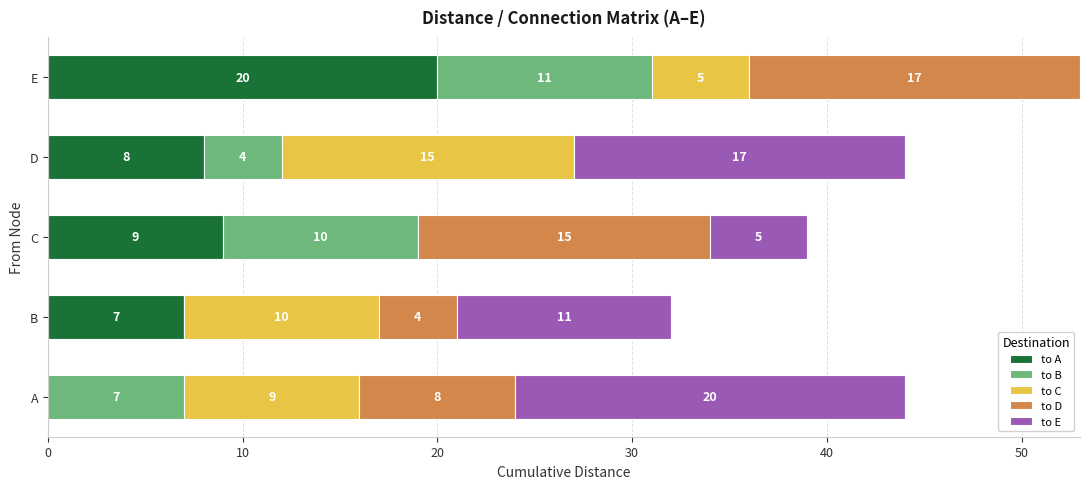

At which category is the sum across all series the highest?

E